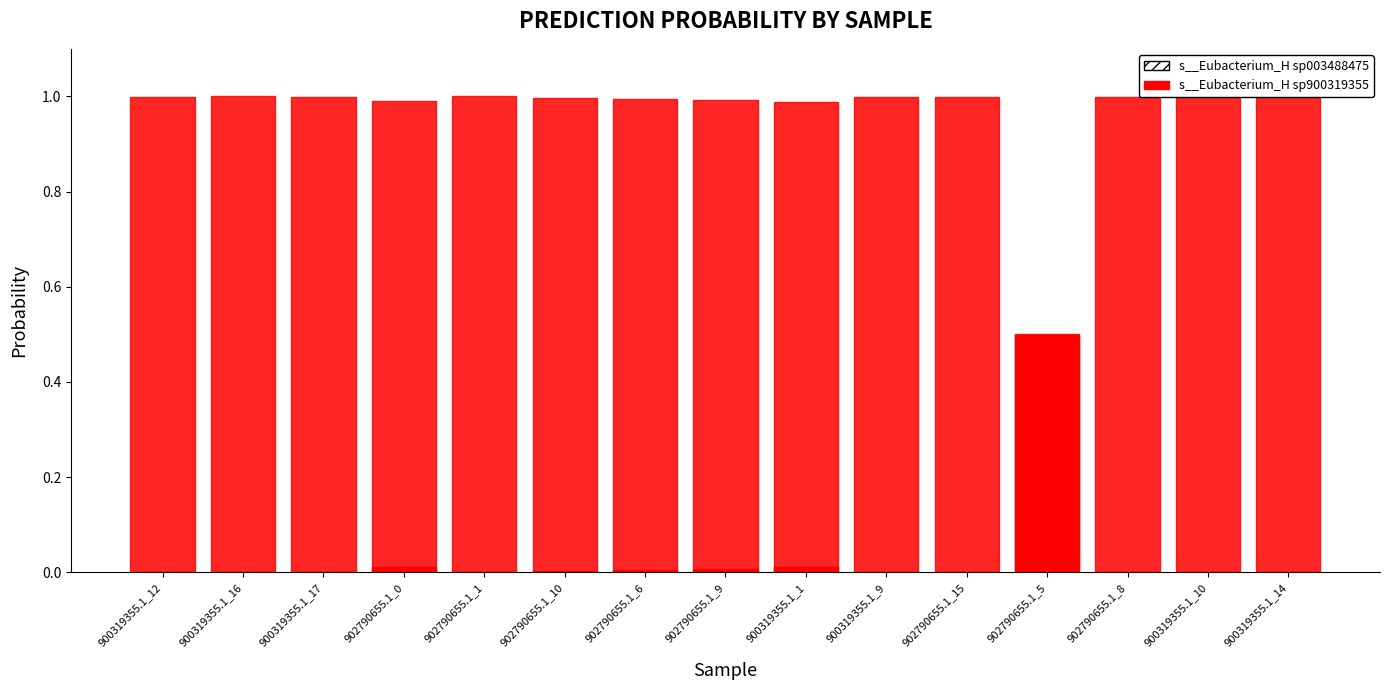

What is the maximum value shown in the chart?

1.0